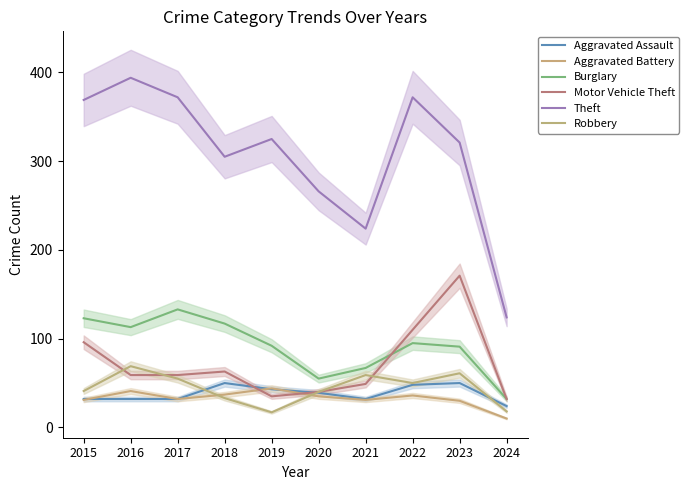

How many data points does each series have?

10